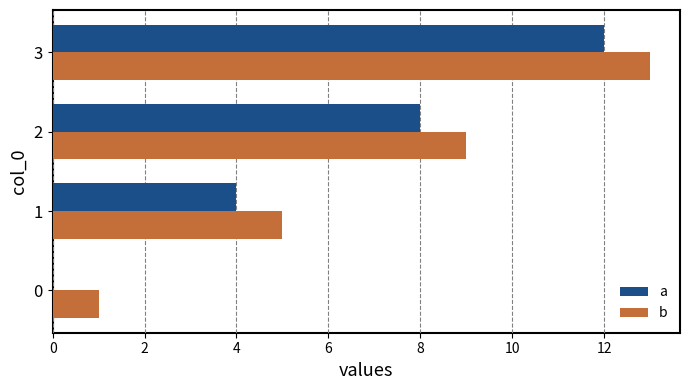

Count the number of categories in the chart.

4